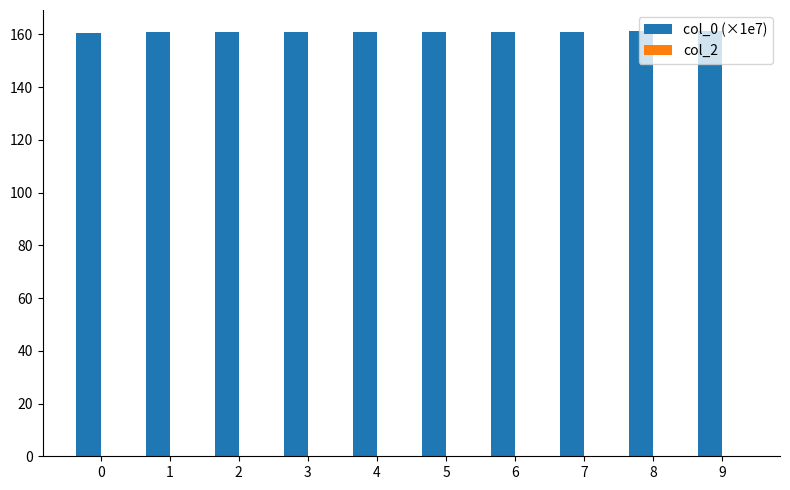

What is the value of the 9th bar from the left?

161.2